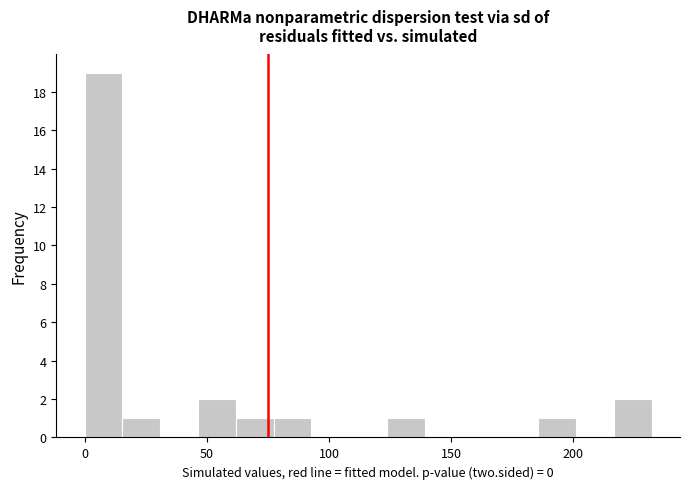

Read against the x-axis, roughly where is the centre of the tallest bar?

10